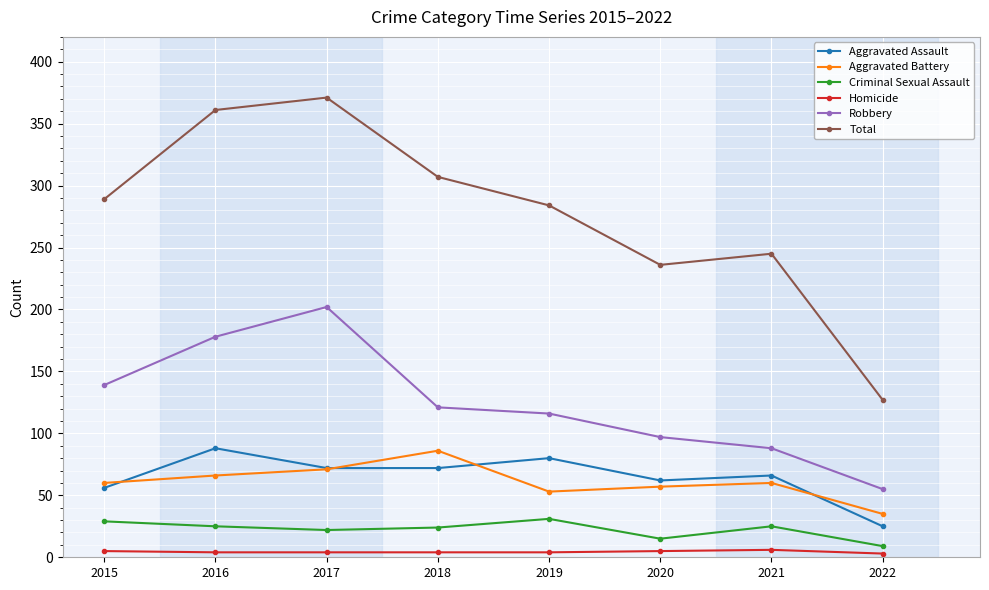

True or false: Aggravated Battery and Robbery cross at least once.

False